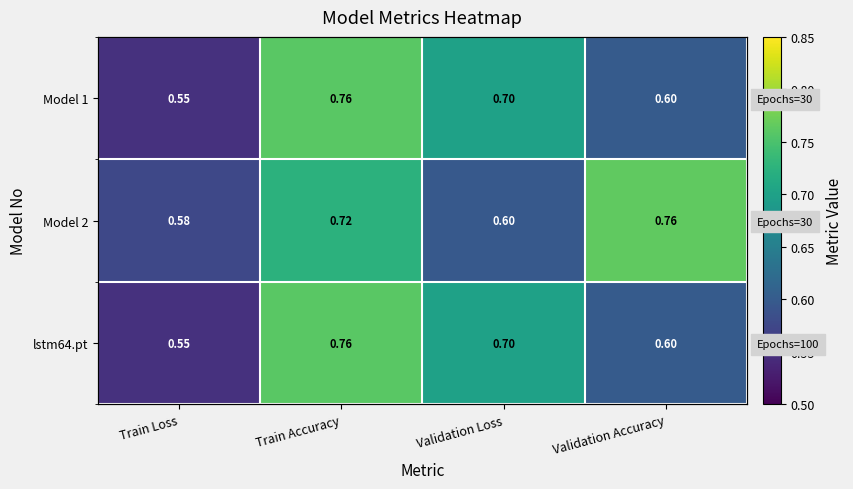

Rank the series at Validation Accuracy from highest to lowest value.

Model 2, Model 1, lstm64.pt